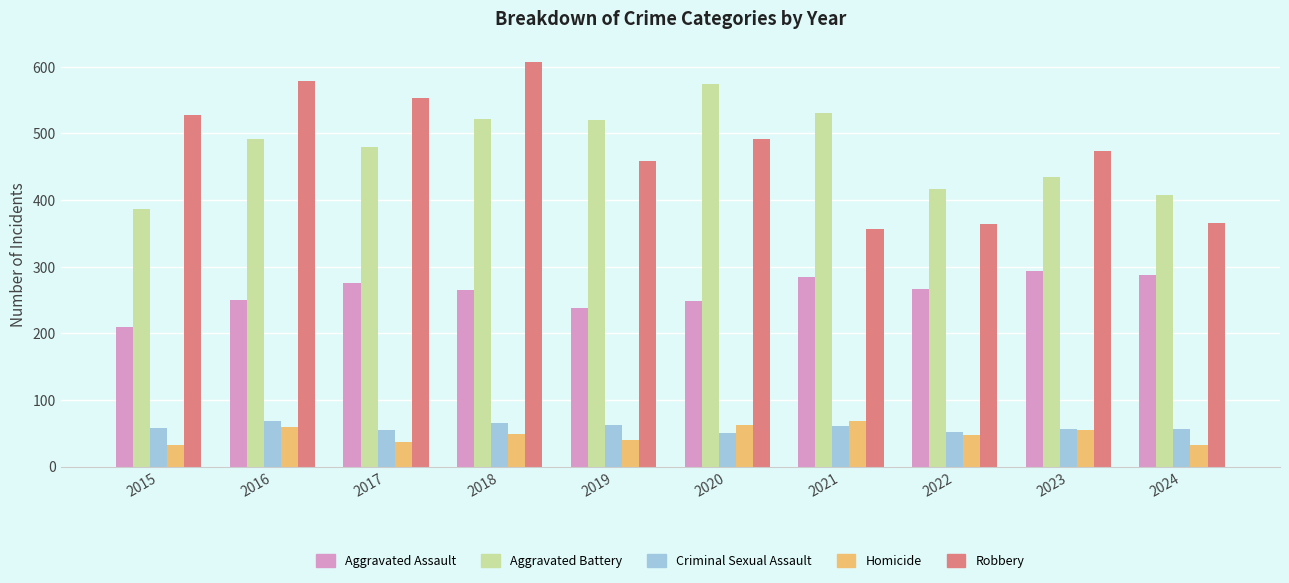

What is the average value of the Aggravated Assault series?

262